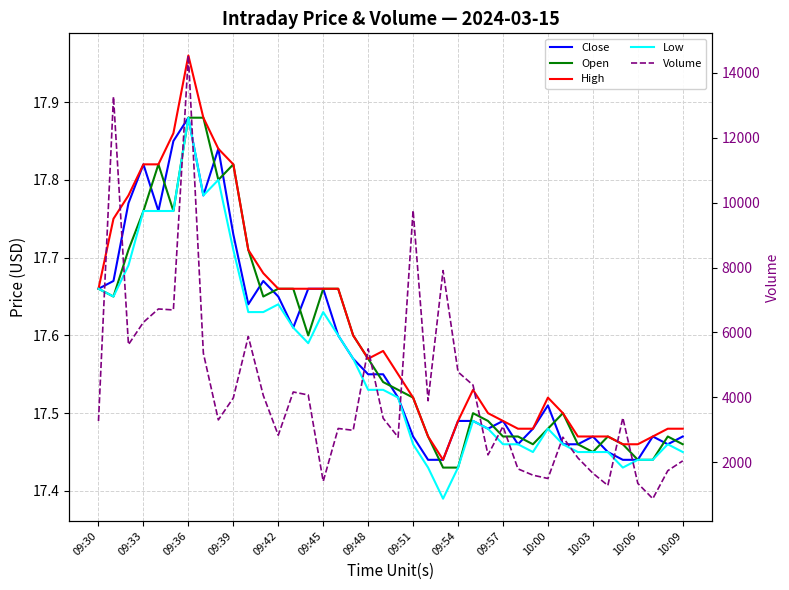

True or false: Open and High cross at least once.

False